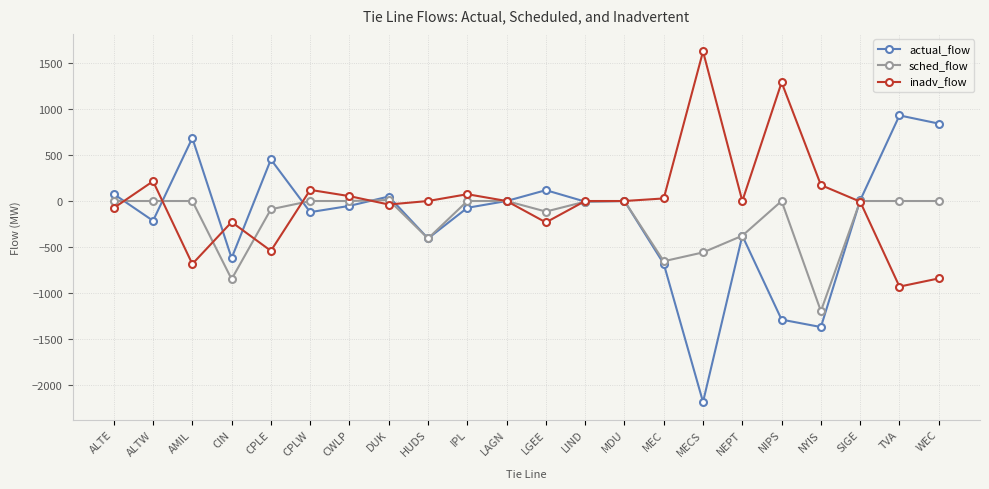

Which series has the largest total across all categories?

inadv_flow